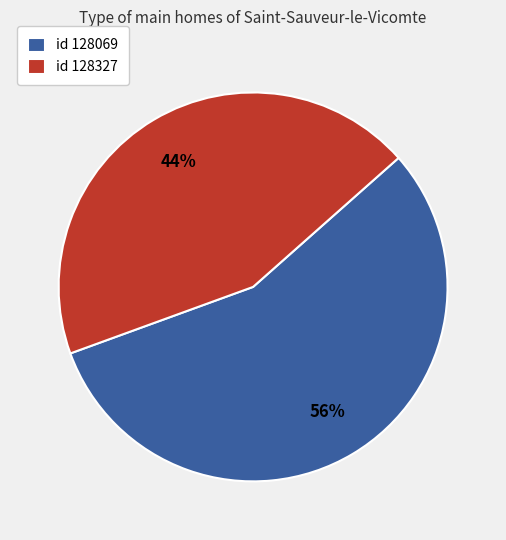

Is it true that id 128327 is 44% of the pie?

True